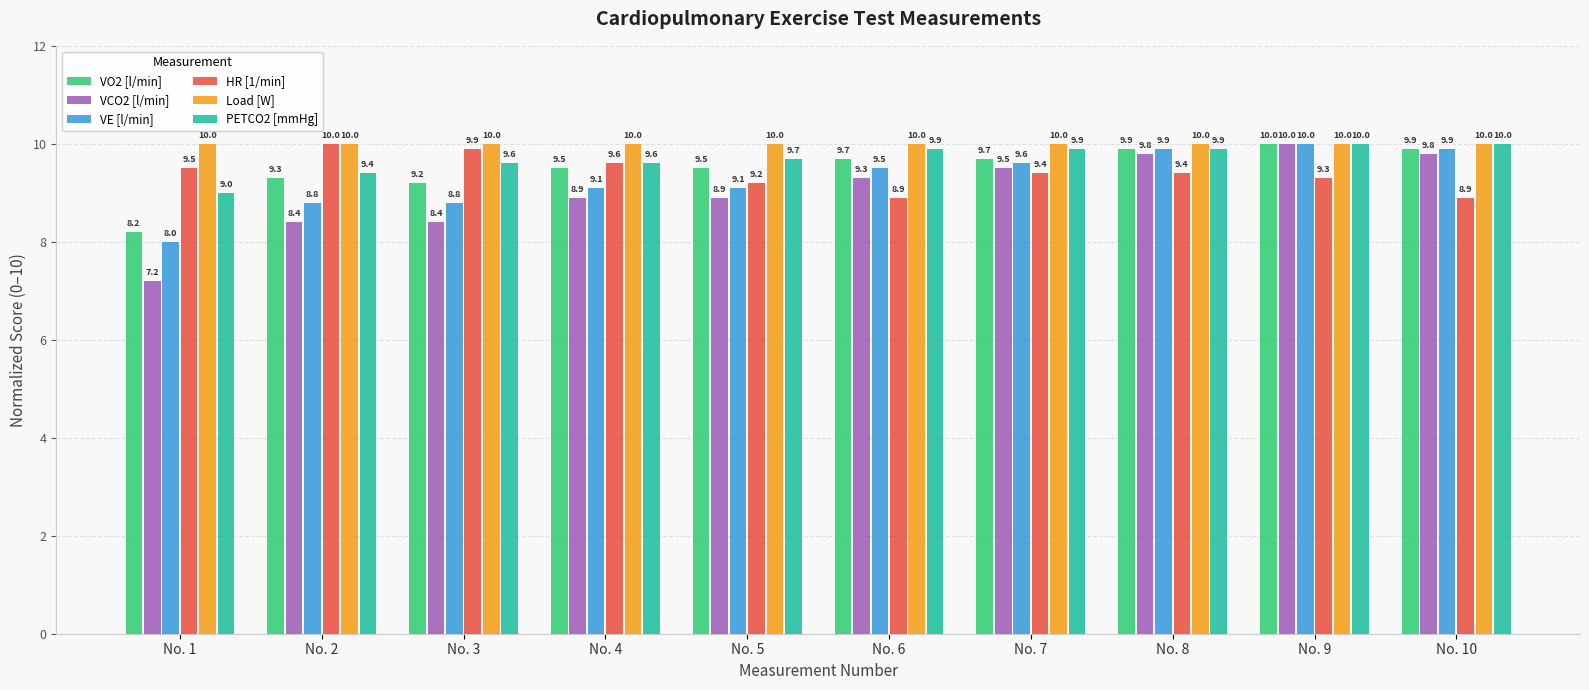

What is the difference between the highest and lowest values at No. 7?

0.6